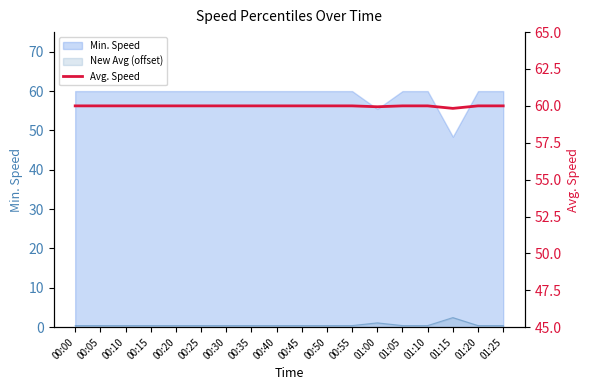

The chart shows a value of 60.0 at 00:00. True or false?

True